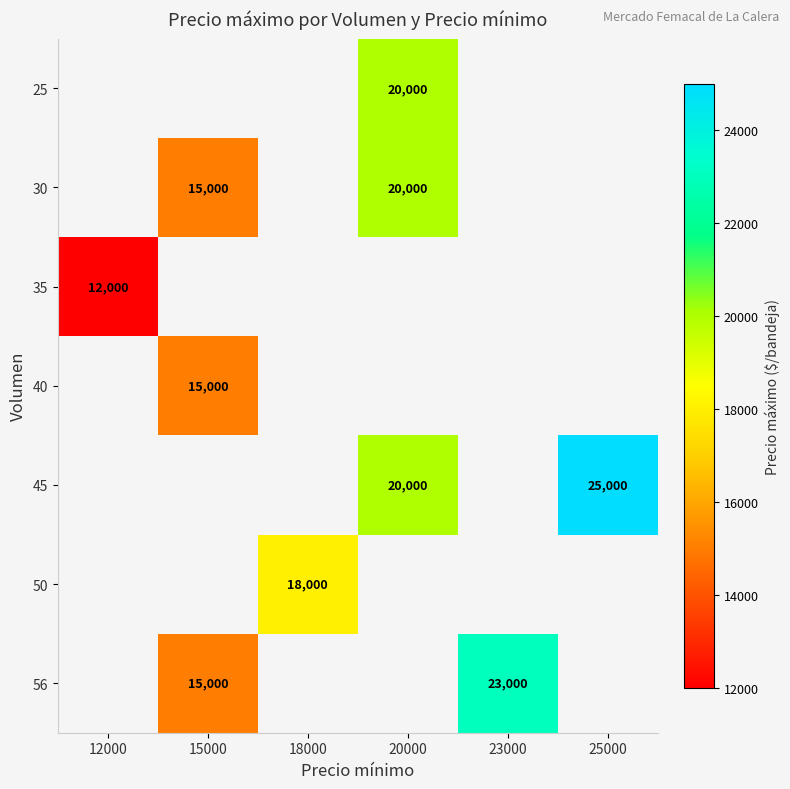

What is the difference between the 30 values at 15000 and 20000?

5000